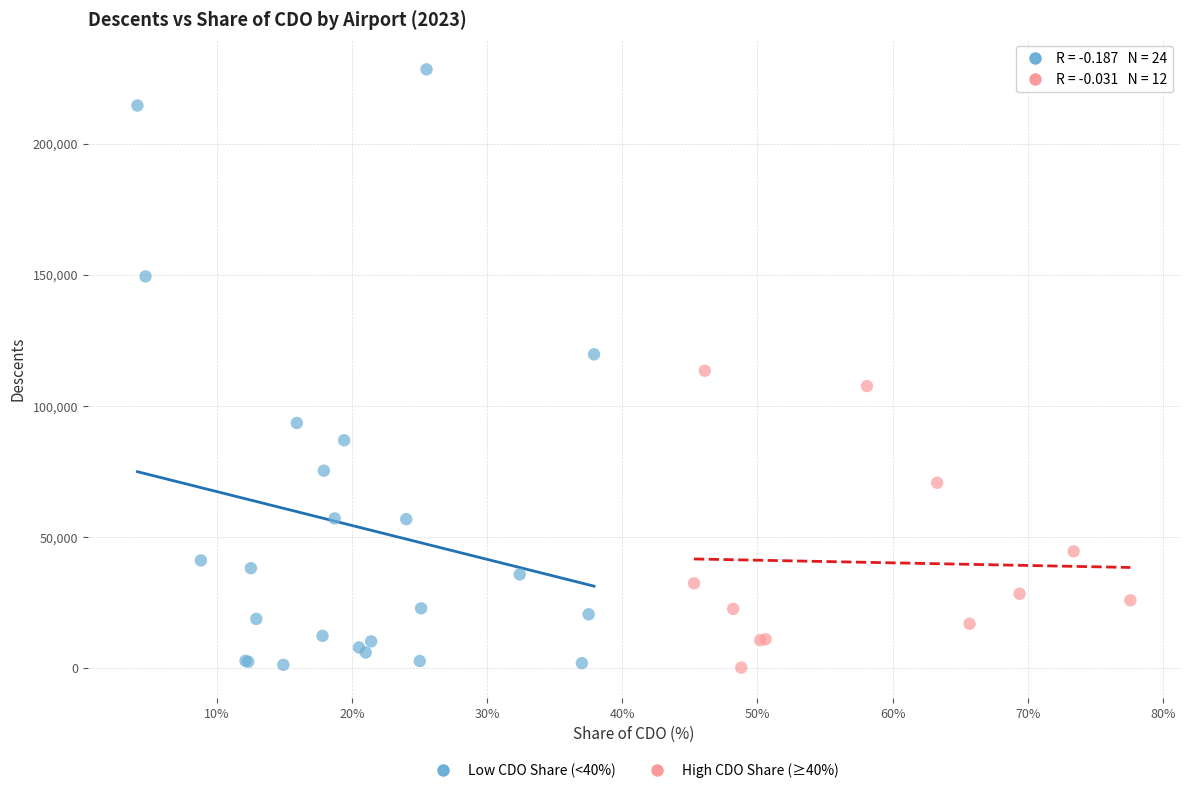

Which series has the largest Y range (max minus min)?

Low CDO Share (<40%)